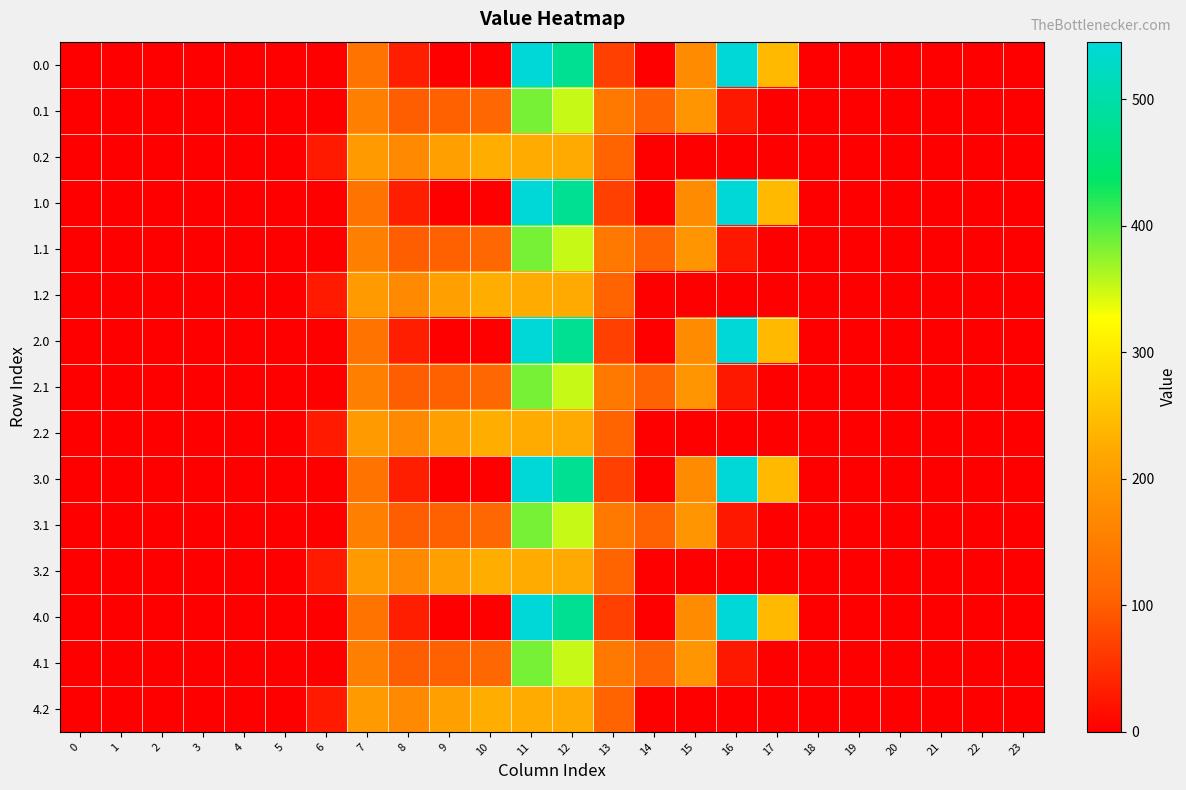

Count the number of categories in the chart.

24